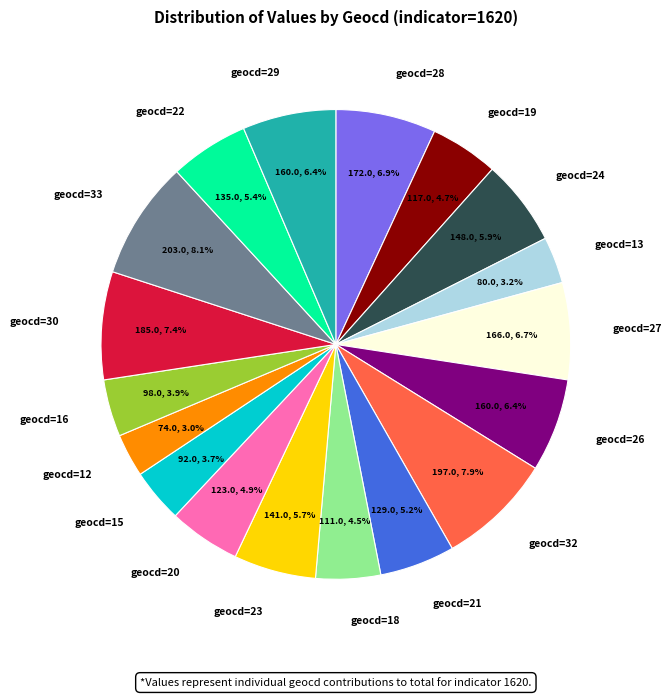

Is there any slice that represents more than half of the pie?

No